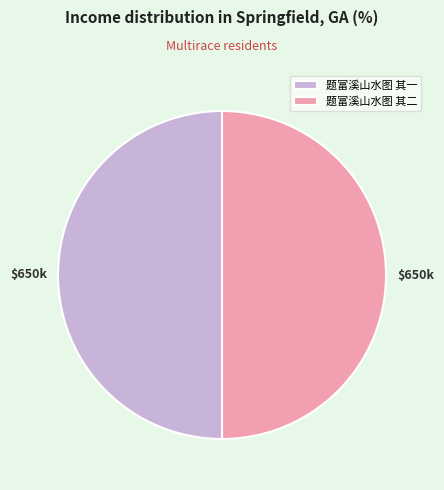

Is it true that 题富溪山水图 其二 is 50% of the pie?

True